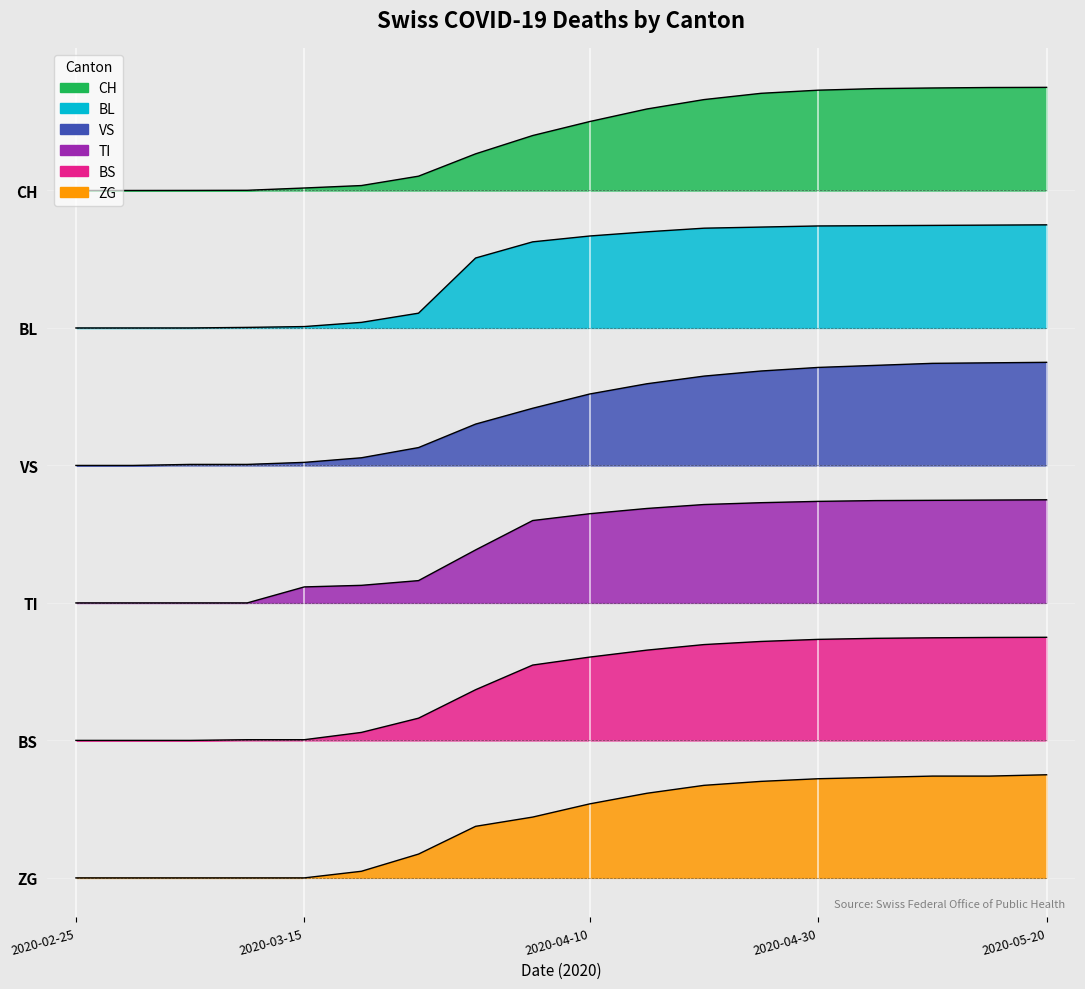

How many data points in VS are less than 2015?

9